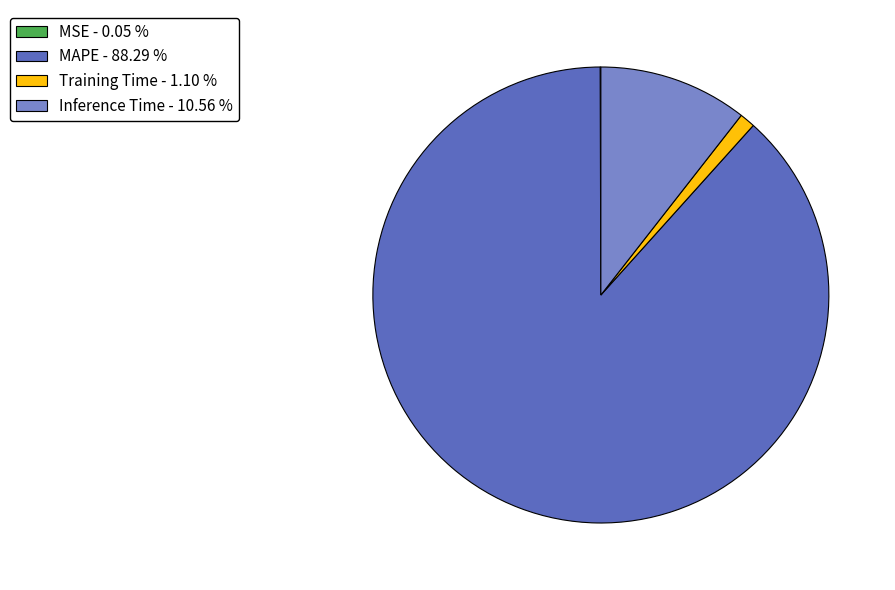

Is MAPE - 88.29 % the majority of the pie?

Yes